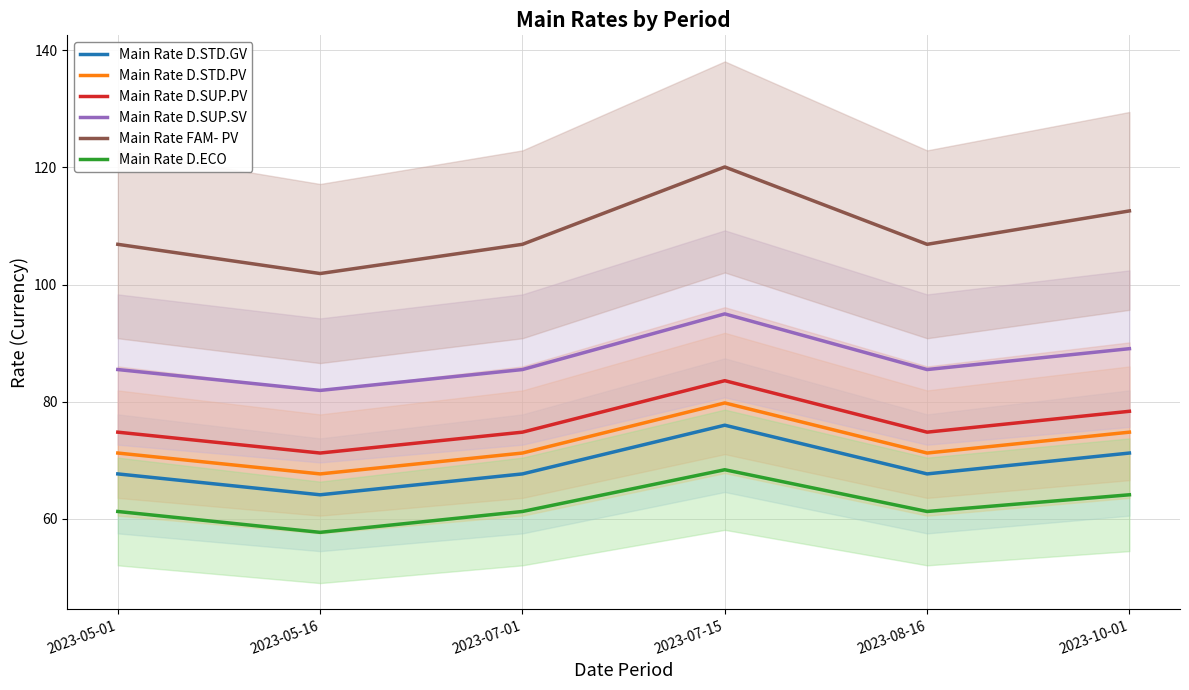

True or false: Main Rate D.ECO has more than 2 interior local peaks.

False